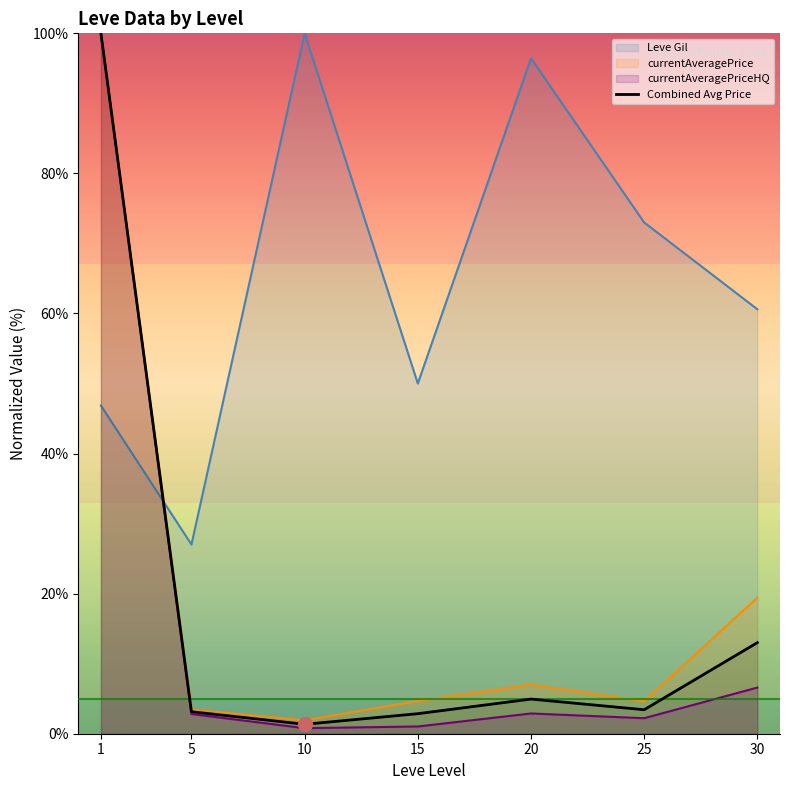

List the labels in order of value, smallest first.

10, 15, 5, 25, 20, 30, 1